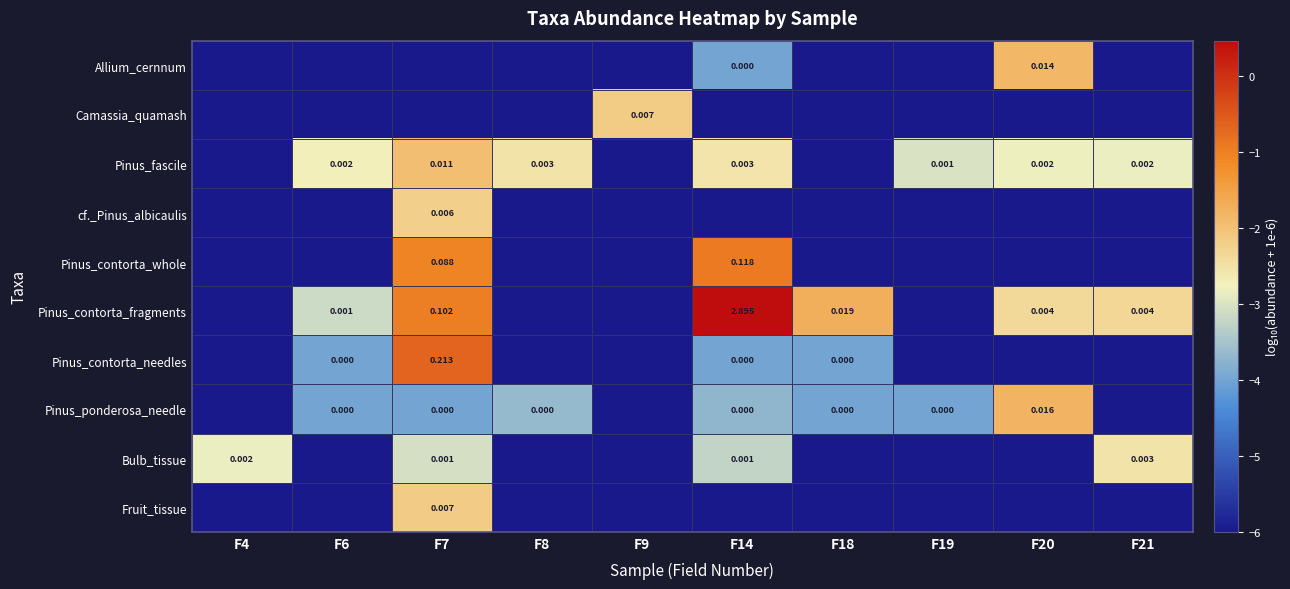

True or false: cf._Pinus_albicaulis has a value of -6.0 at F21.

True